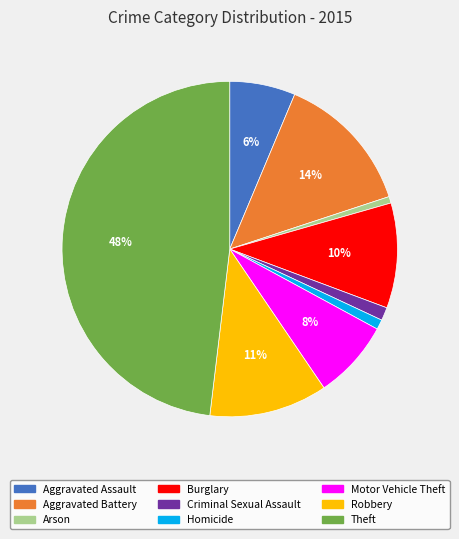

Is the sum of Homicide and Theft greater than half?

No